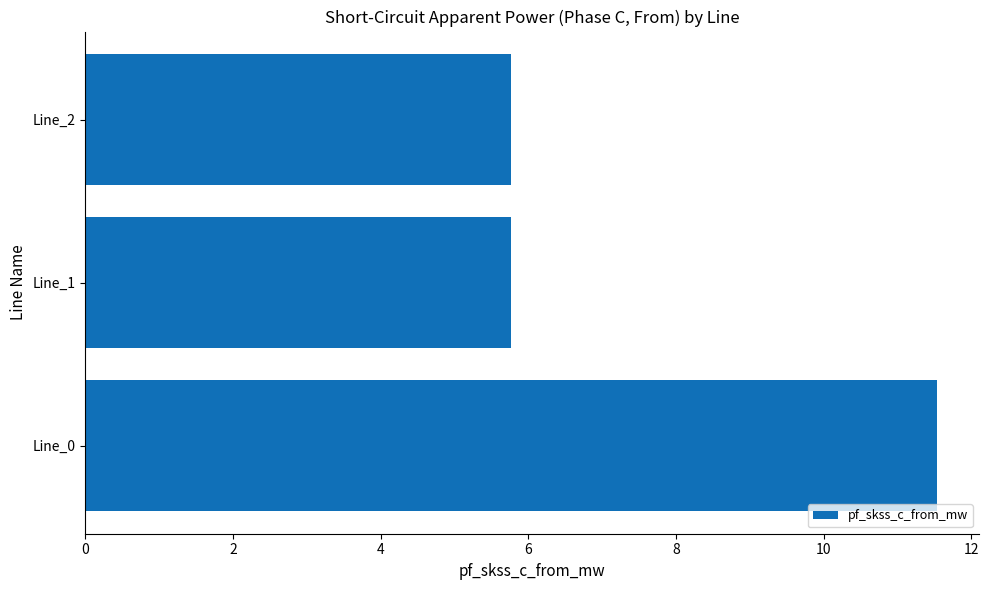

Approximately how many times larger is the value at Line_1 compared to Line_2?

1.0